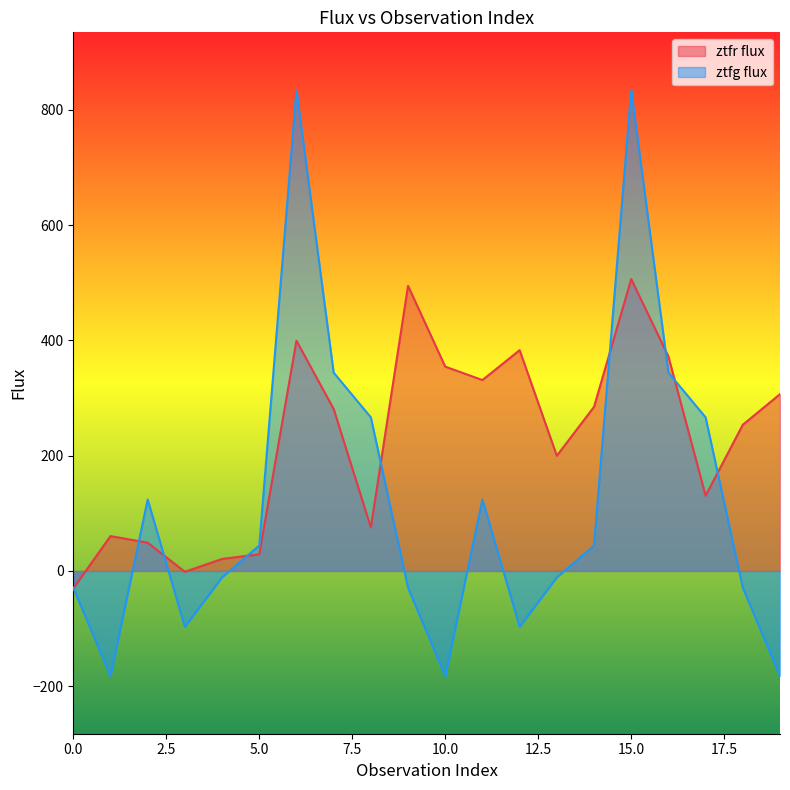

At which category does the chart reach its peak across all series?

6